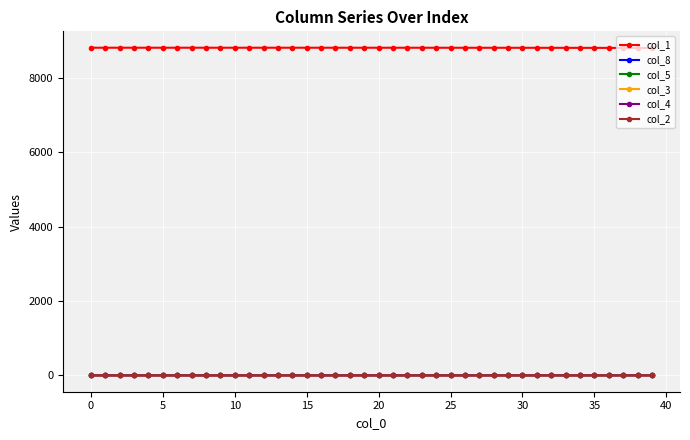

What is the difference between the maximum and minimum values in the col_8 series?

2.2